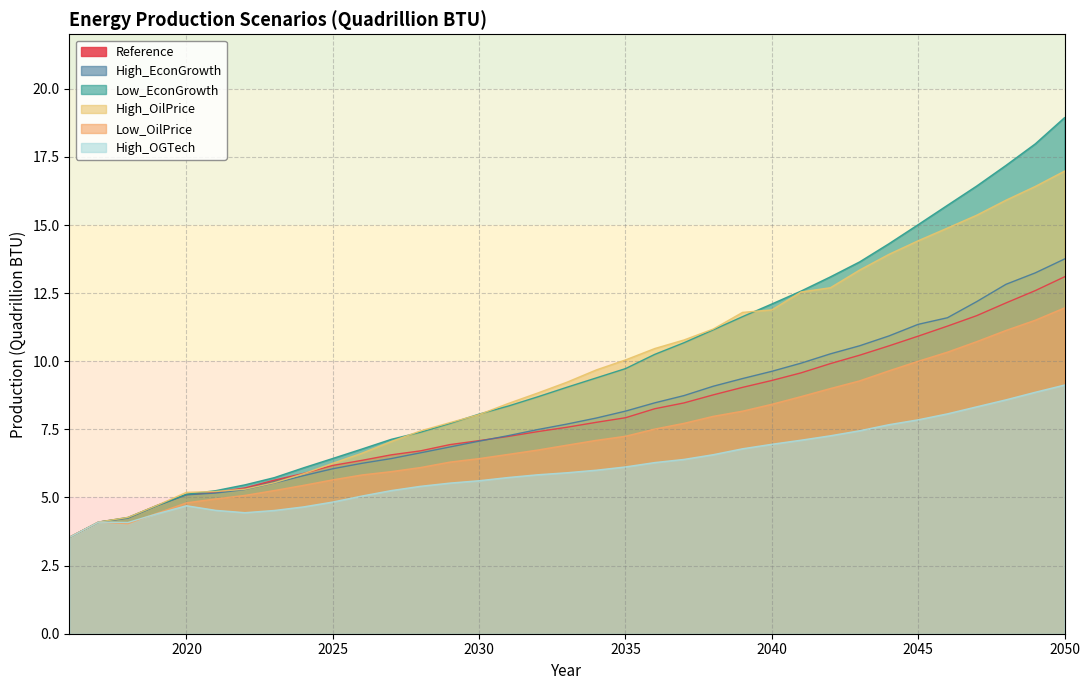

List the labels in order of High_OilPrice value, largest first.

2050, 2049, 2048, 2047, 2046, 2045, 2044, 2043, 2042, 2041, 2040, 2039, 2038, 2037, 2036, 2035, 2034, 2033, 2032, 2031, 2030, 2029, 2028, 2027, 2026, 2025, 2024, 2023, 2022, 2021, 2020, 2019, 2018, 2017, 2016